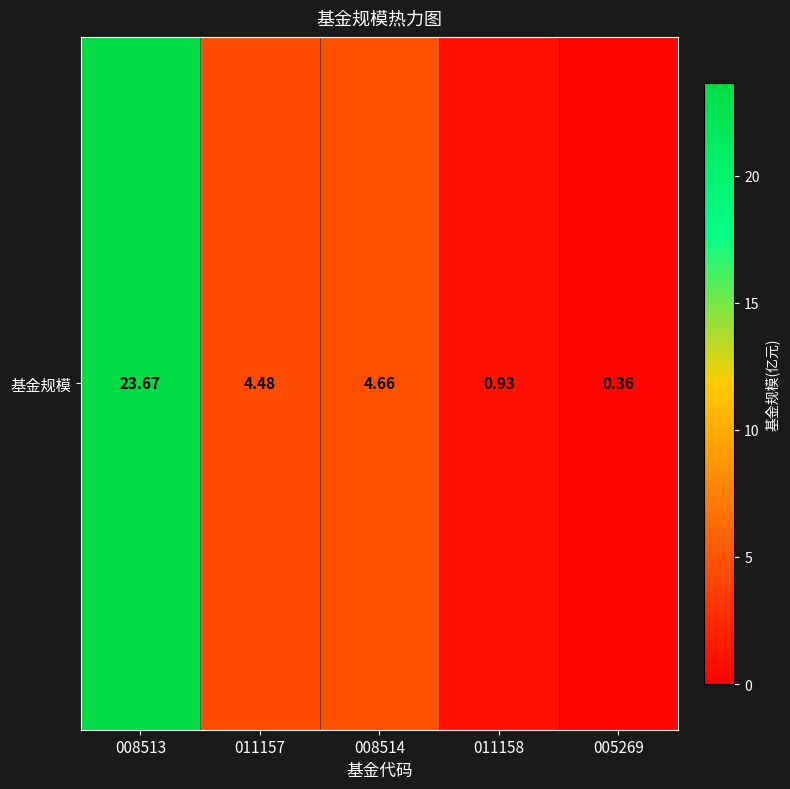

What is the difference between the maximum and minimum values?

23.3